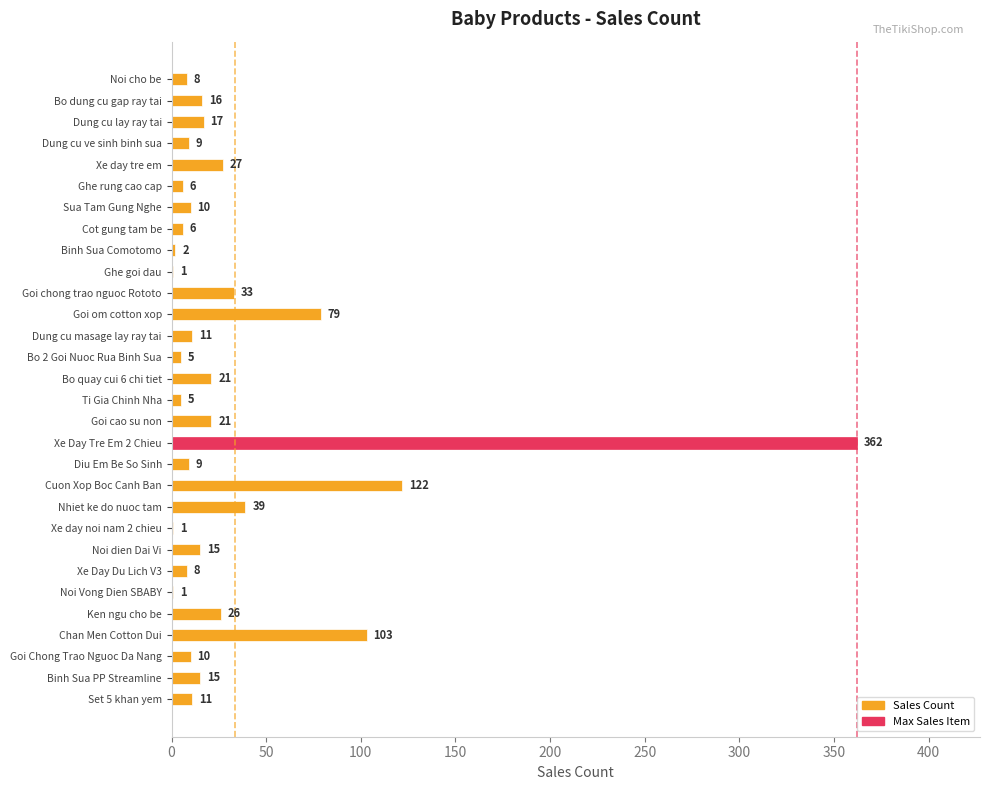

What is the change in value from Dung cu masage lay ray tai to Binh Sua PP Streamline?

+4